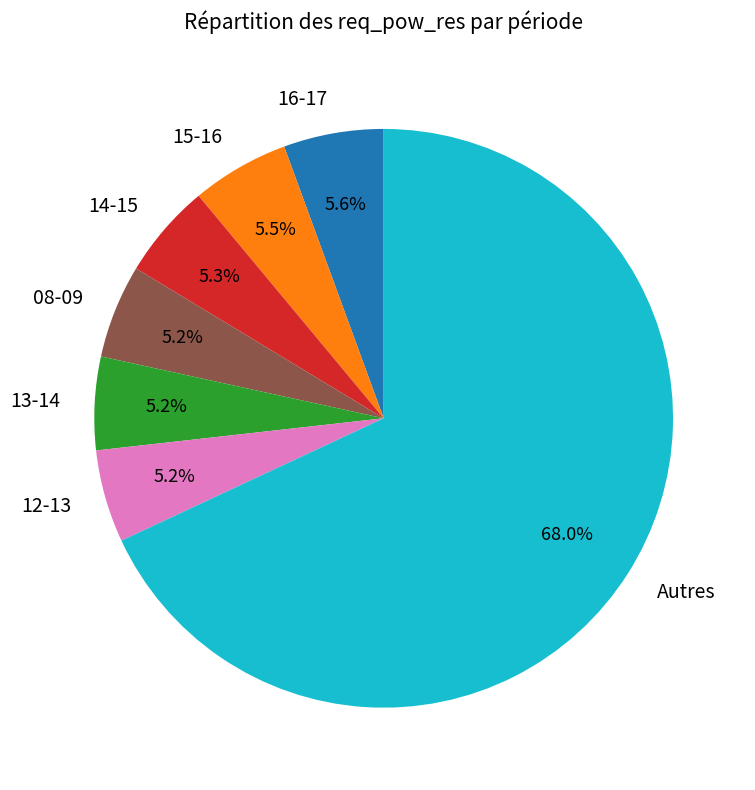

To the nearest percent, what is the difference between the largest and smallest slice percentages?

63%